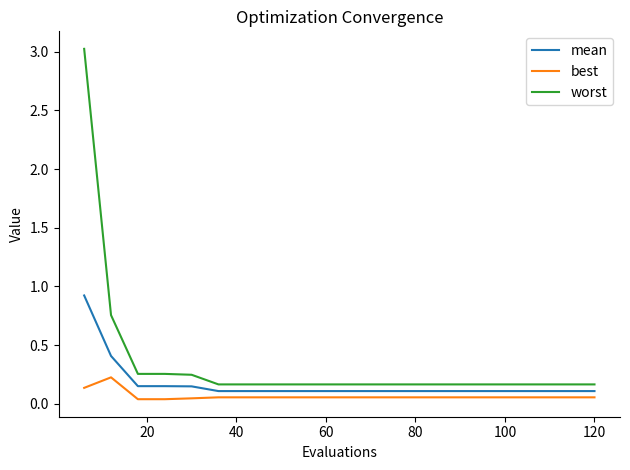

Which series has the largest total across all categories?

worst